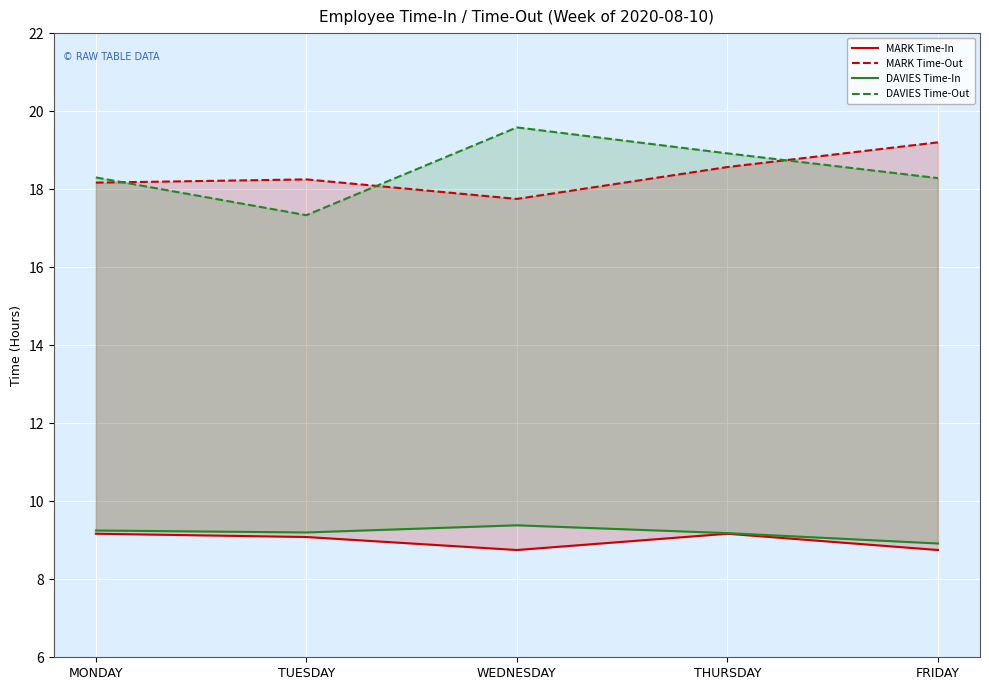

What is the label of the 4th point from the left?

THURSDAY